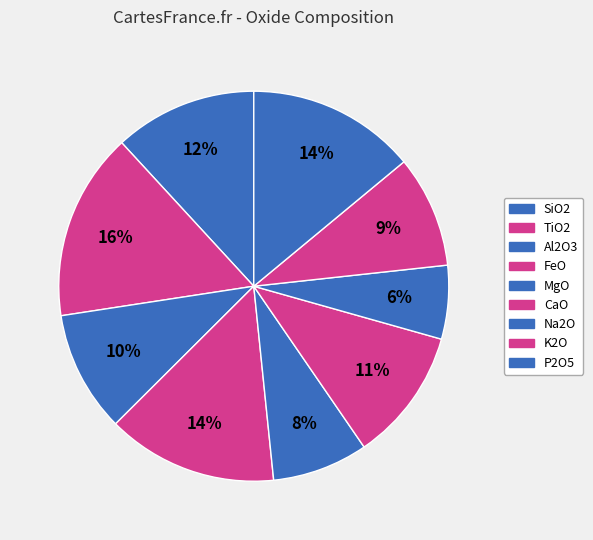

Combined, do MgO and Al2O3 account for over 50%?

No